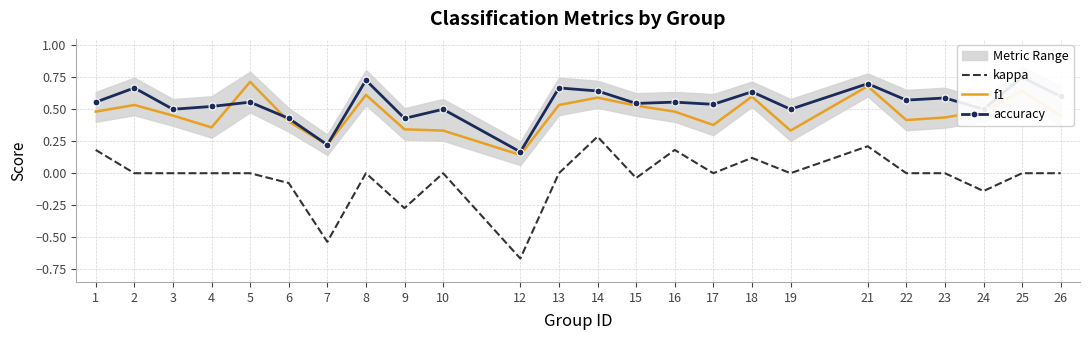

How many times do f1 and accuracy cross each other?

2